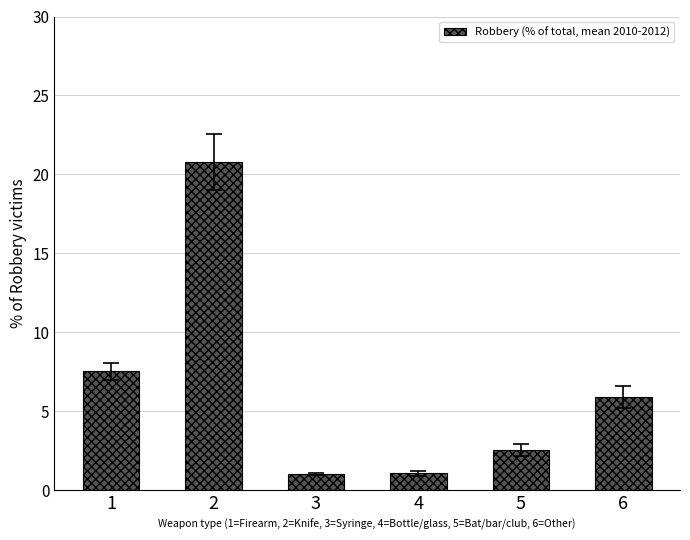

The value at 1 is 7.5. True or false?

True